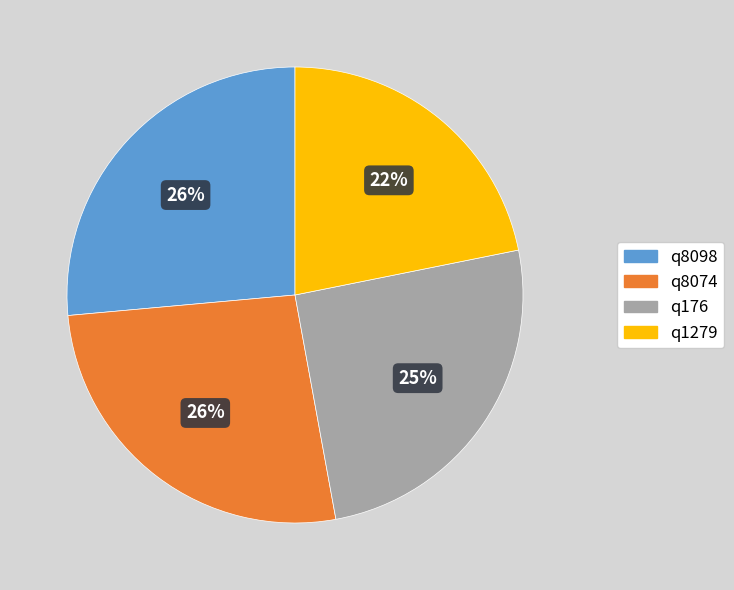

Is there a majority slice in this chart?

No